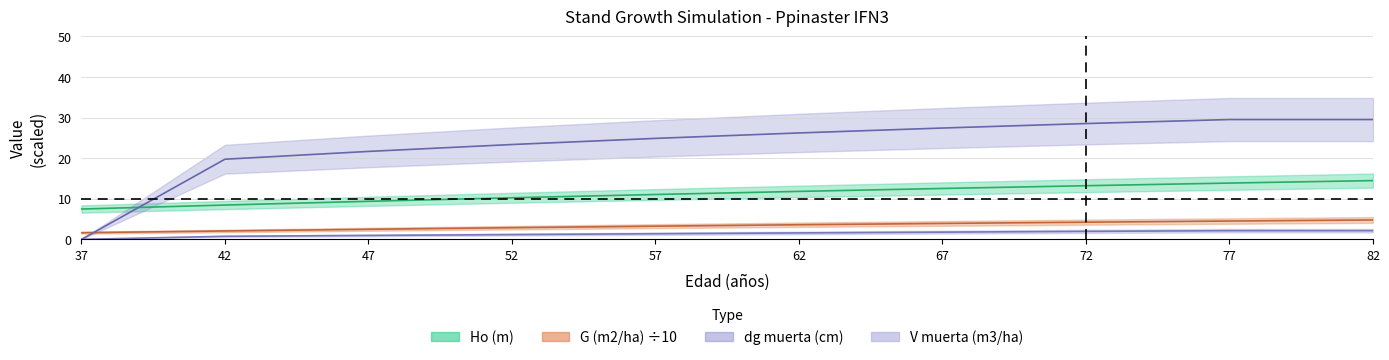

Reading left to right, what are all the values shown in this chart?

Ho (m): 7.5	8.4	9.4	10.2	11.1	11.8	12.5	13.2	13.9	14.5
G (m2/ha): 1.6	2.1	2.5	2.9	3.2	3.6	3.9	4.2	4.5	4.8
dg muerta (cm): 0.0	19.7	21.6	23.4	24.9	26.2	27.4	28.5	29.5	29.5
V muerta (m3/ha): 0.0	0.8	1.0	1.2	1.4	1.6	1.8	2.0	2.1	2.1